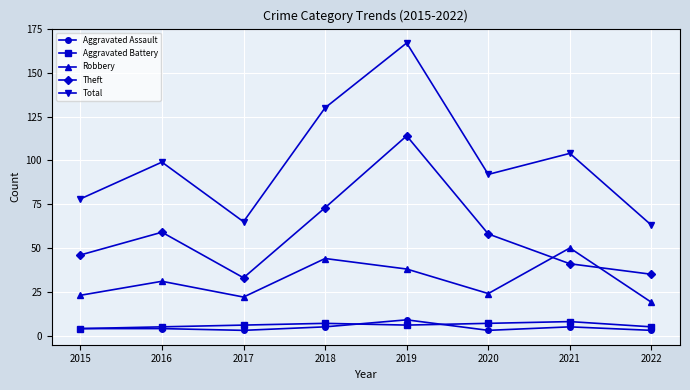

What is the lowest value of the Total series?

63